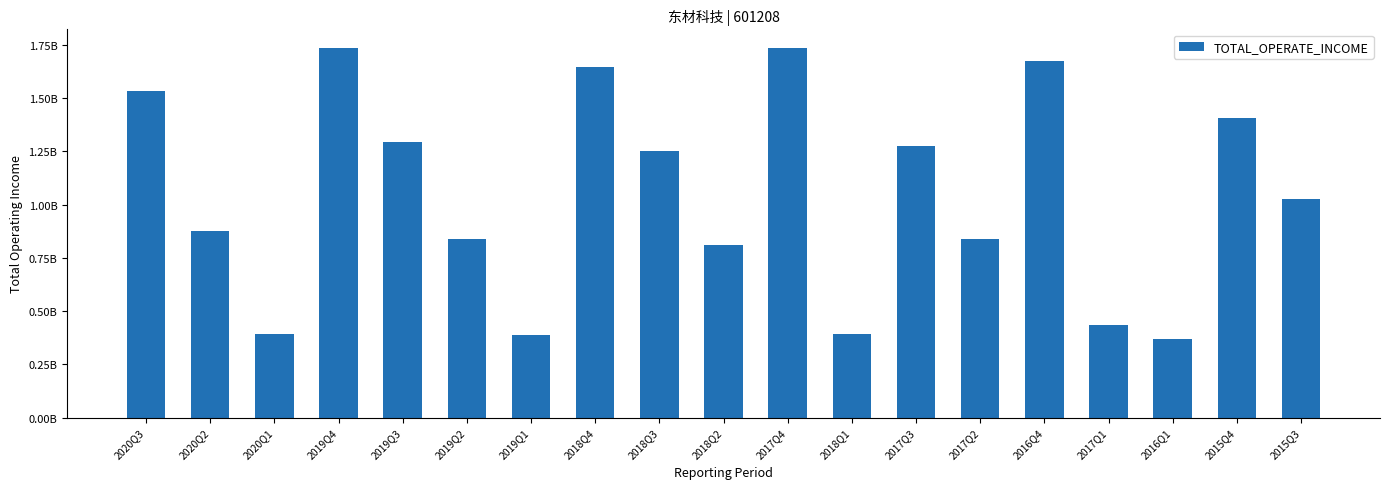

Reading left to right, transcribe all the data shown in this chart.

1530471212.4	874933731.9	392513349.4	1735366951.6	1291981996.8	836243858.4	386356255.6	1644547440.8	1251338082.8	810651890.8	1734079596.1	393051540.7	1276966591.1	838500139.3	1673892770.3	432977099.6	368906110.6	1406669829.0	1024891503.0